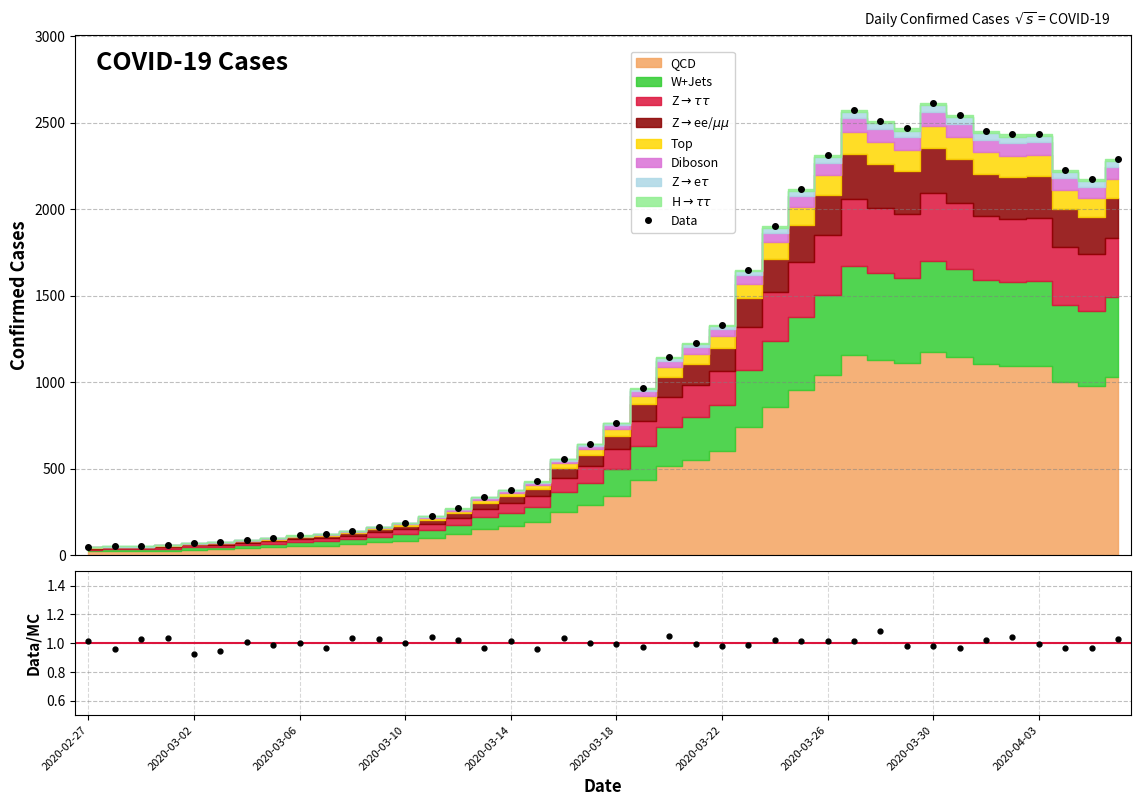

What is the highest value of the Data series?

2614